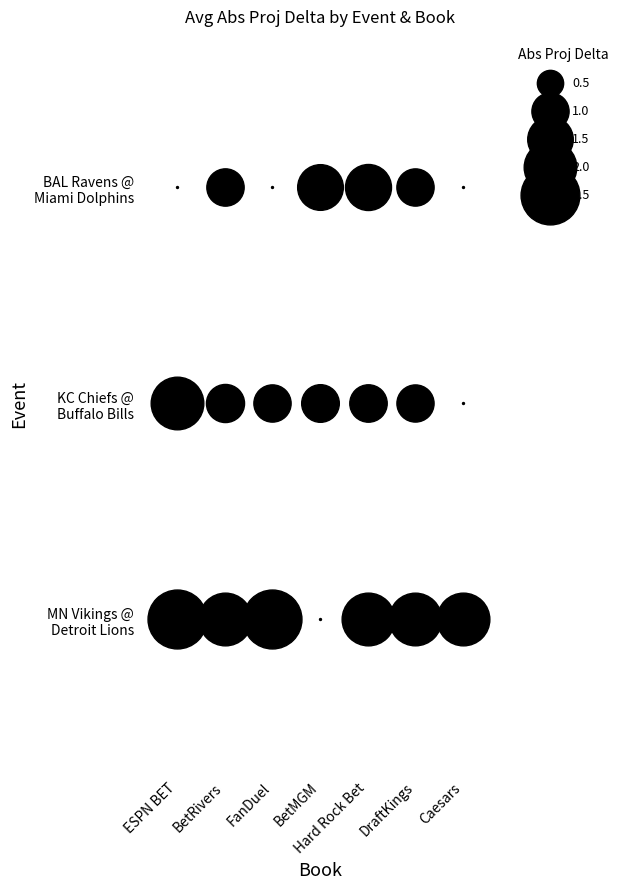

How many data points in Kansas City Chiefs @ Buffalo Bills are above 1?

5